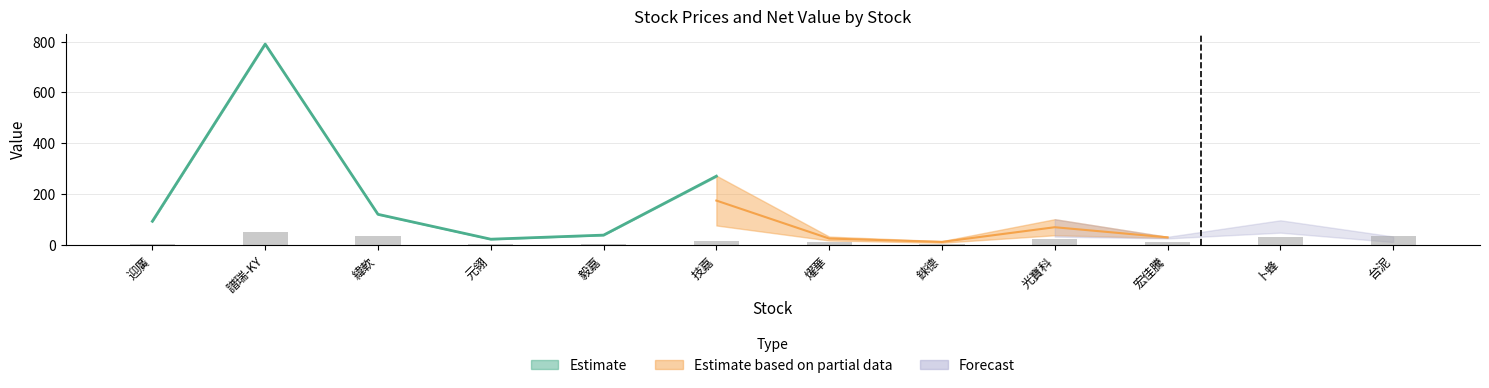

How many groups of bars are there?

12